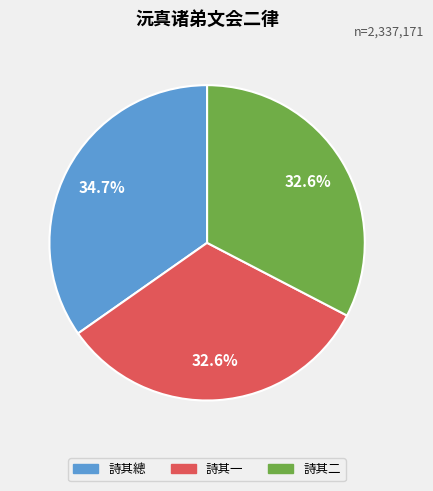

Does any single category account for the majority?

No